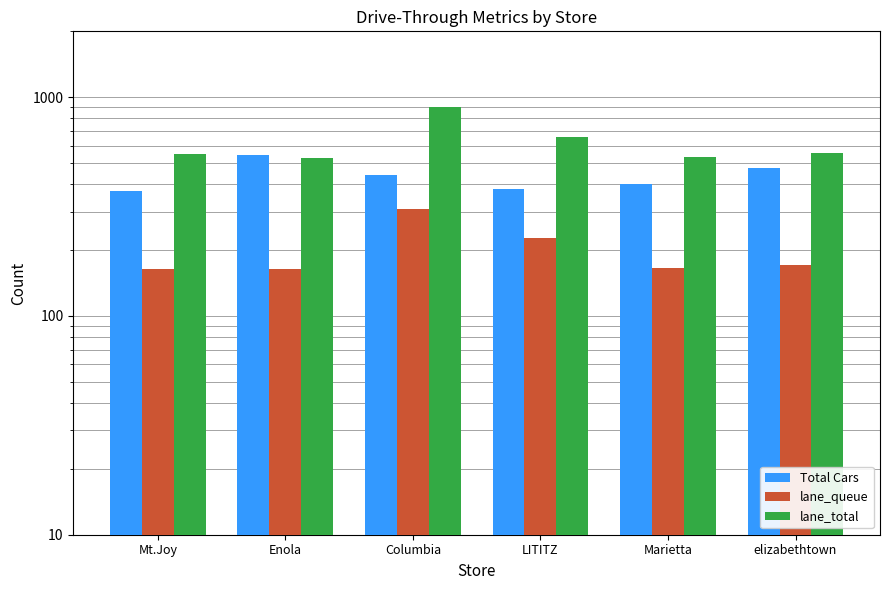

Does the chart contain stacked bars?

No